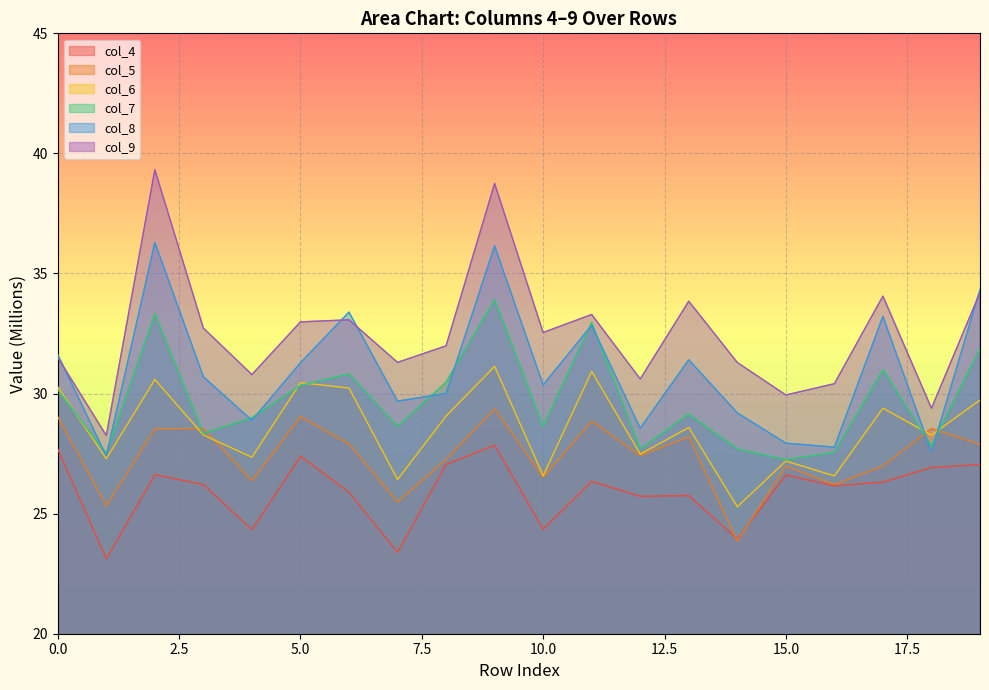

True or false: col_9 has a value of 17.0 at 18.

False